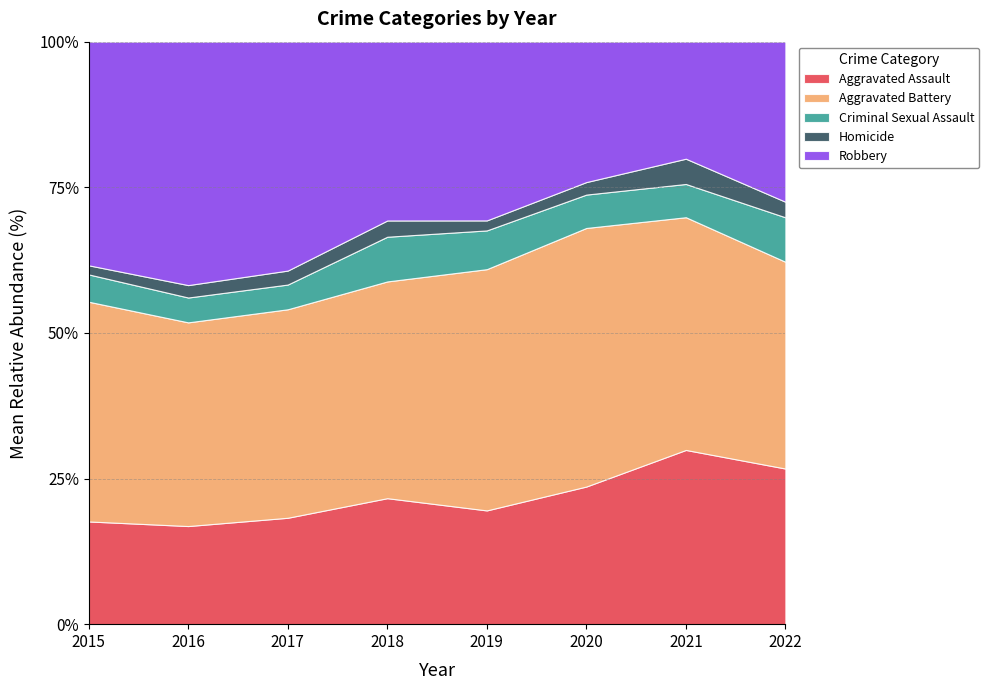

How many interior local valleys does the Homicide series have?

1